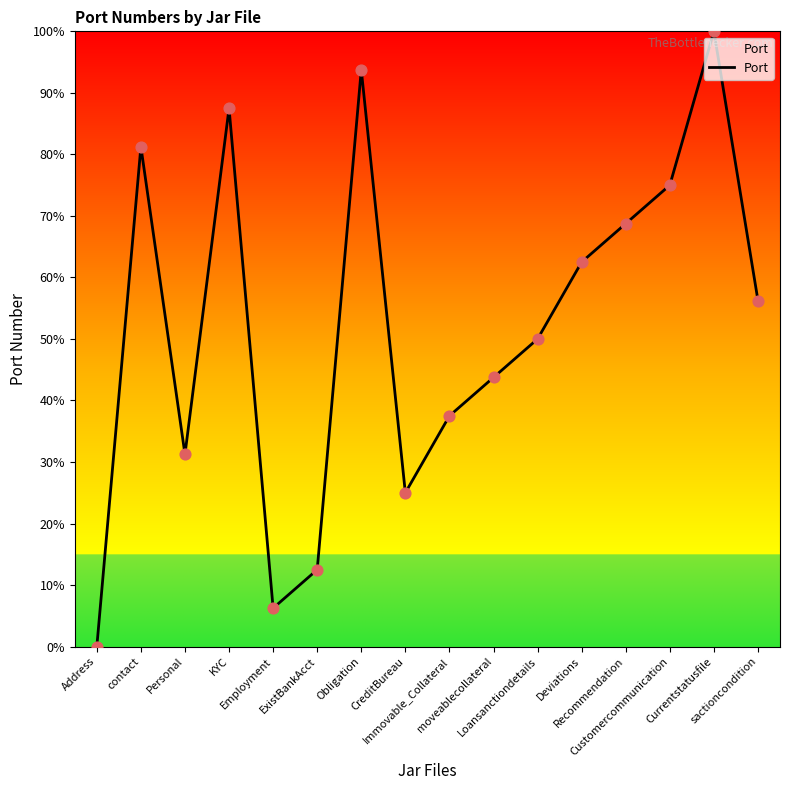

Which has a higher value, moveablecollateral or ExistBankAcct?

moveablecollateral